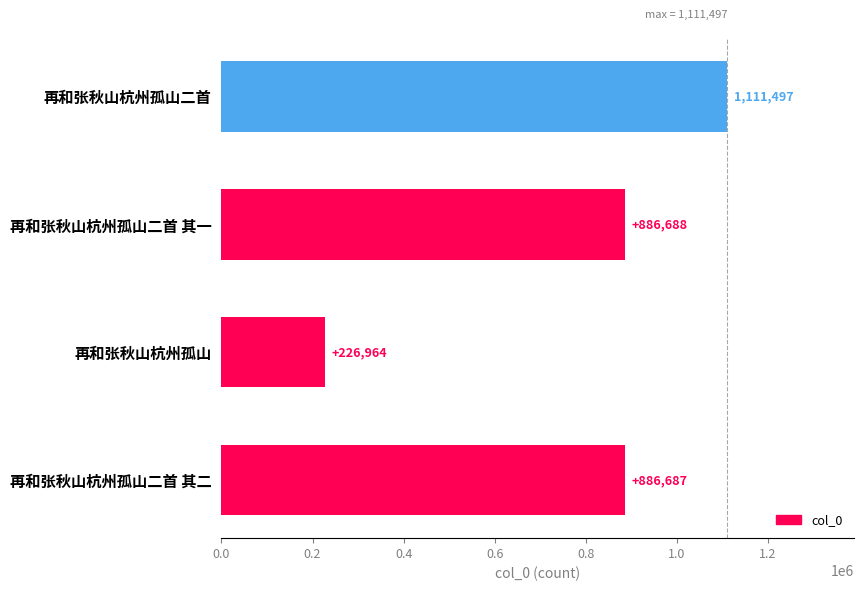

Is it true that the value at 再和张秋山杭州孤山二首 其一 is 886688?

True